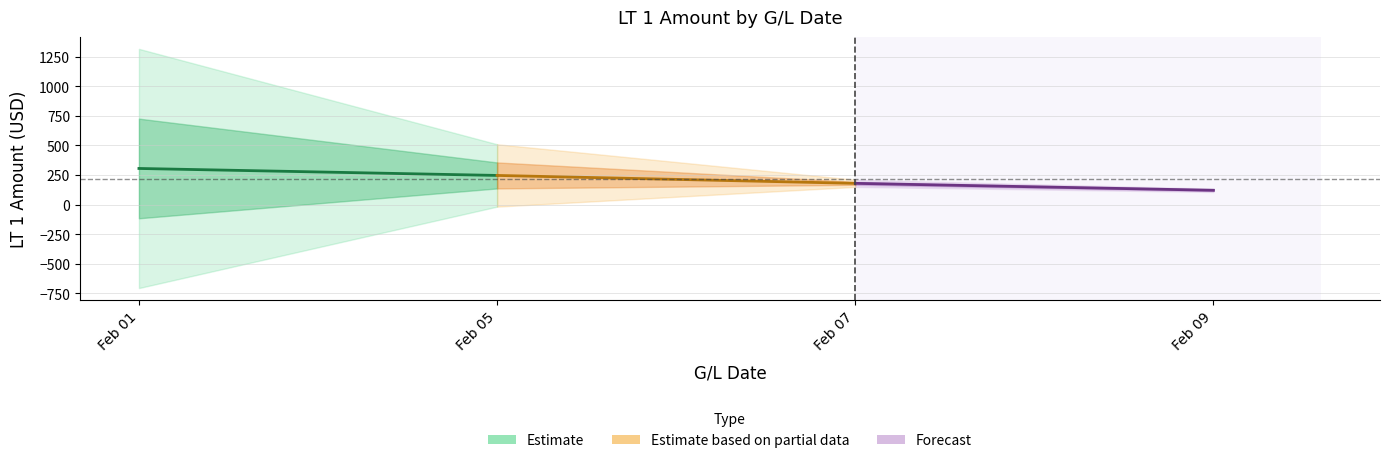

The value at Feb 05 is 245.8. True or false?

True